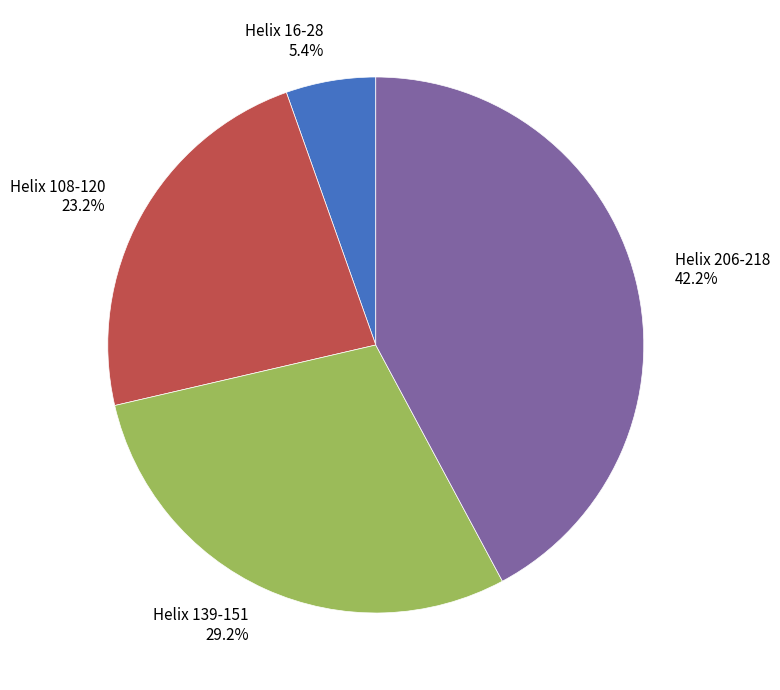

Which has a higher value, Helix 16-28 or Helix 108-120?

Helix 108-120